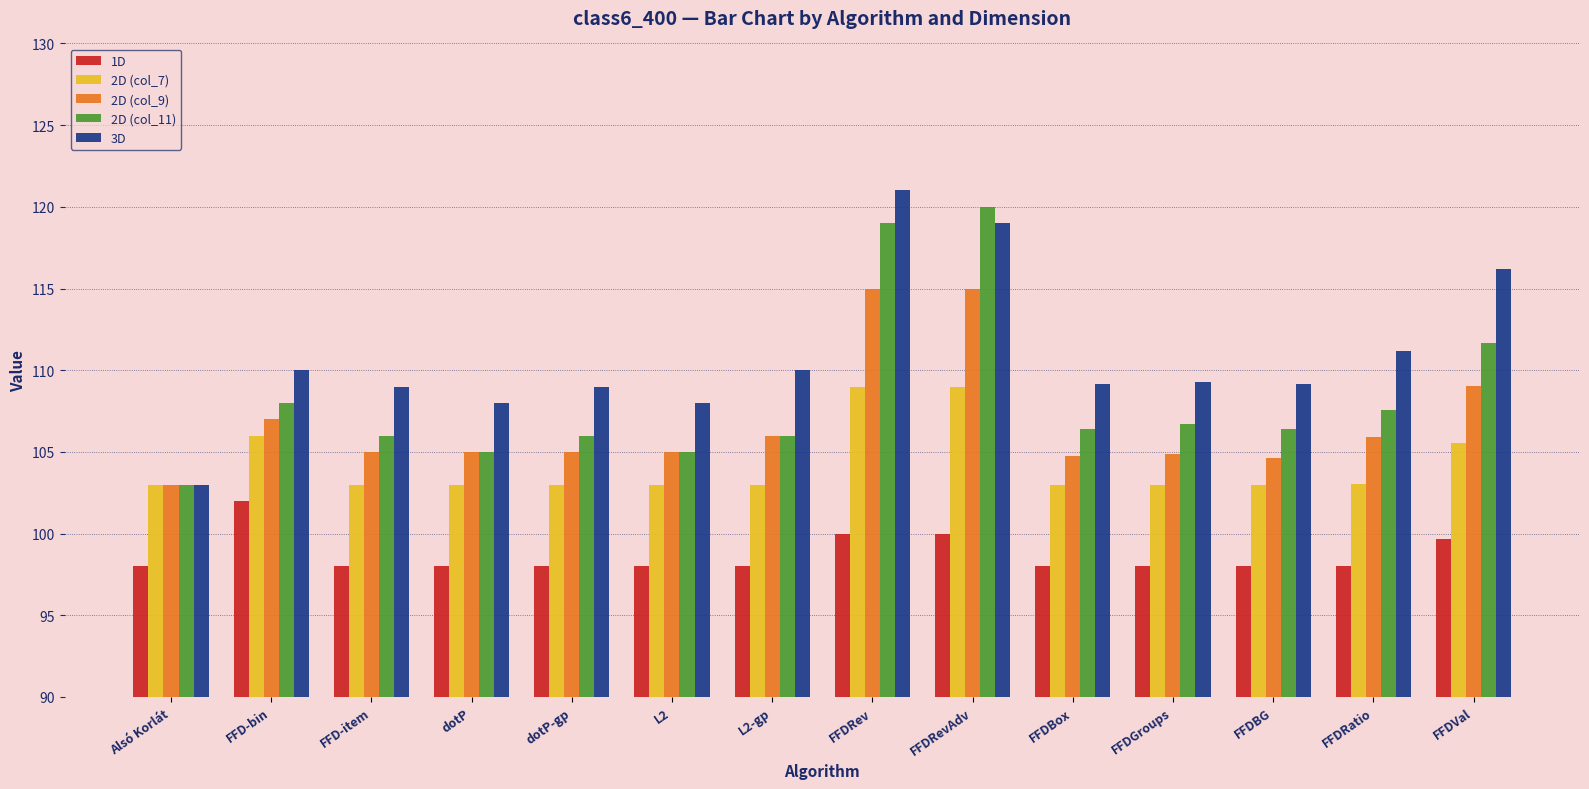

At which label does 3D reach its minimum?

Alsó Korlát